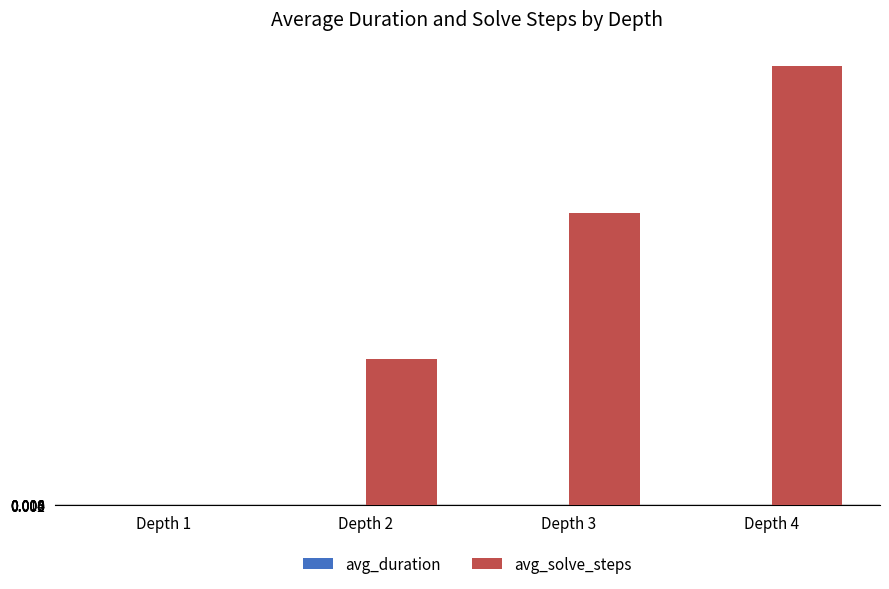

What is the total value across all series at Depth 2?

1.9